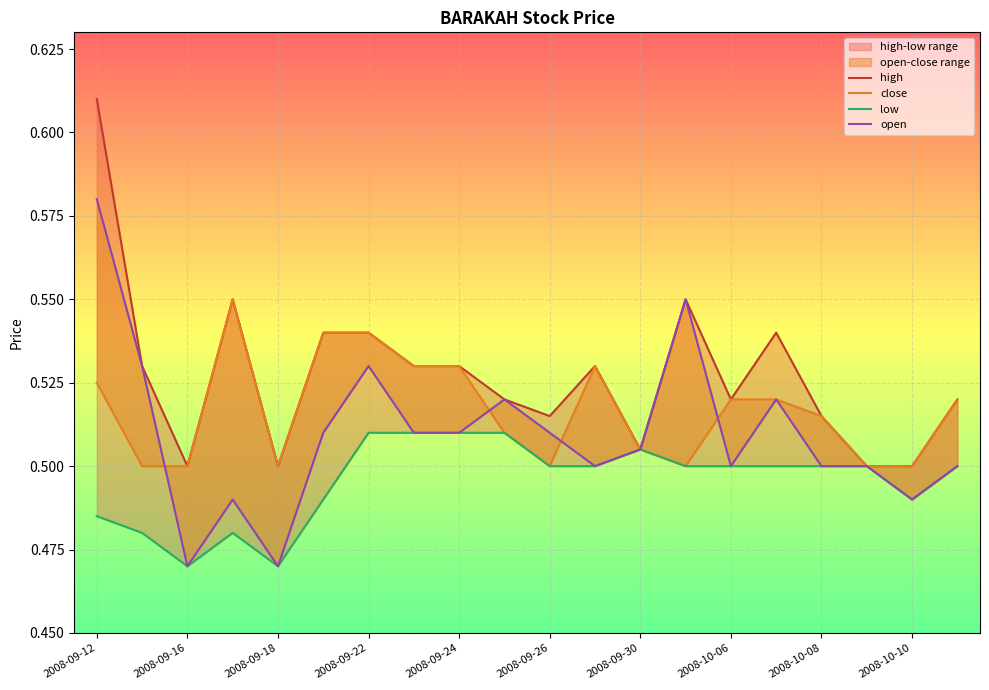

What is the difference between the maximum and minimum values in the high series?

0.1